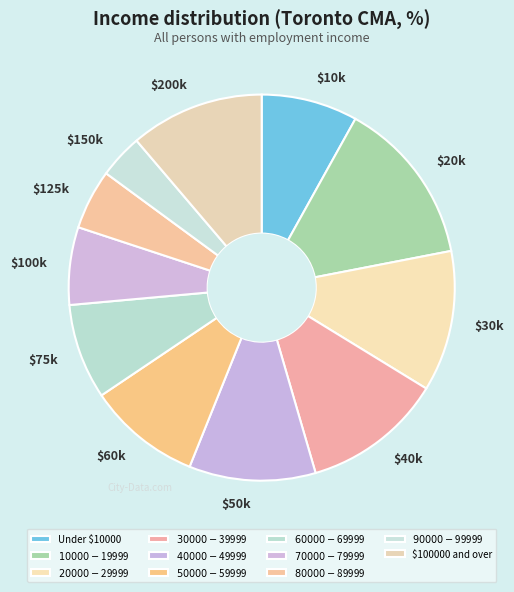

Rank the categories by value from lowest to highest.

$90000-$99999, $80000-$89999, $70000-$79999, $60000-$69999, Under $10000, $50000-$59999, $40000-$49999, $100000 and over, $30000-$39999, $20000-$29999, $10000-$19999